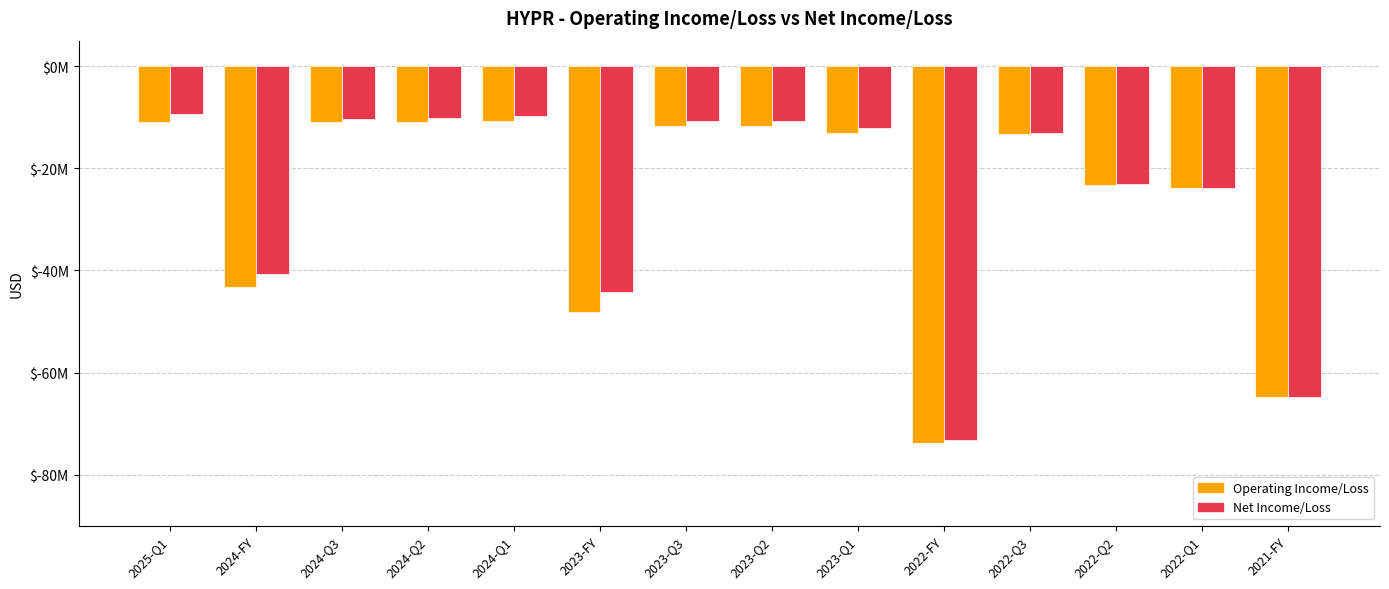

Does the chart contain any negative values?

Yes